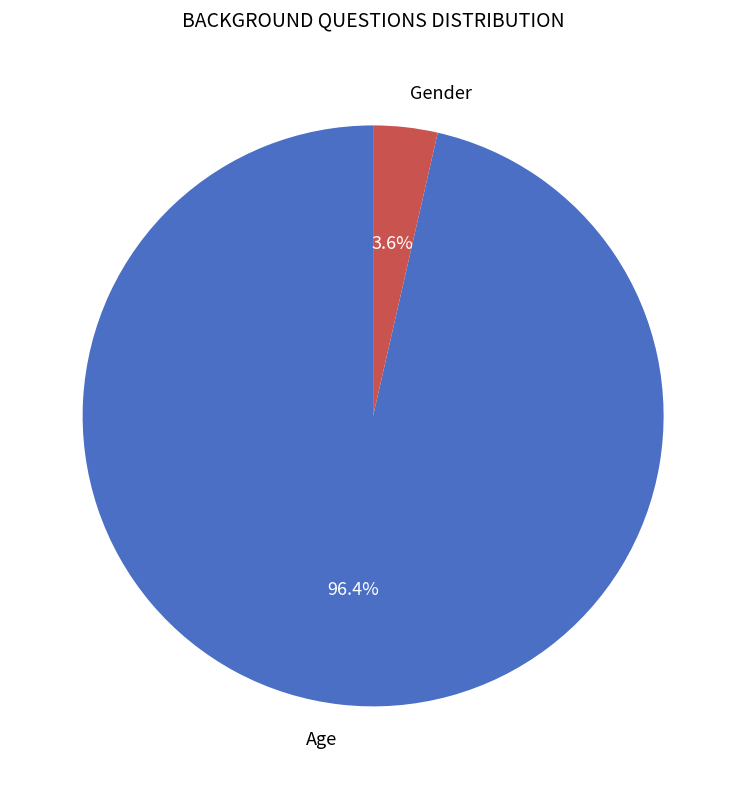

Is the sum of Age and Gender greater than half?

Yes